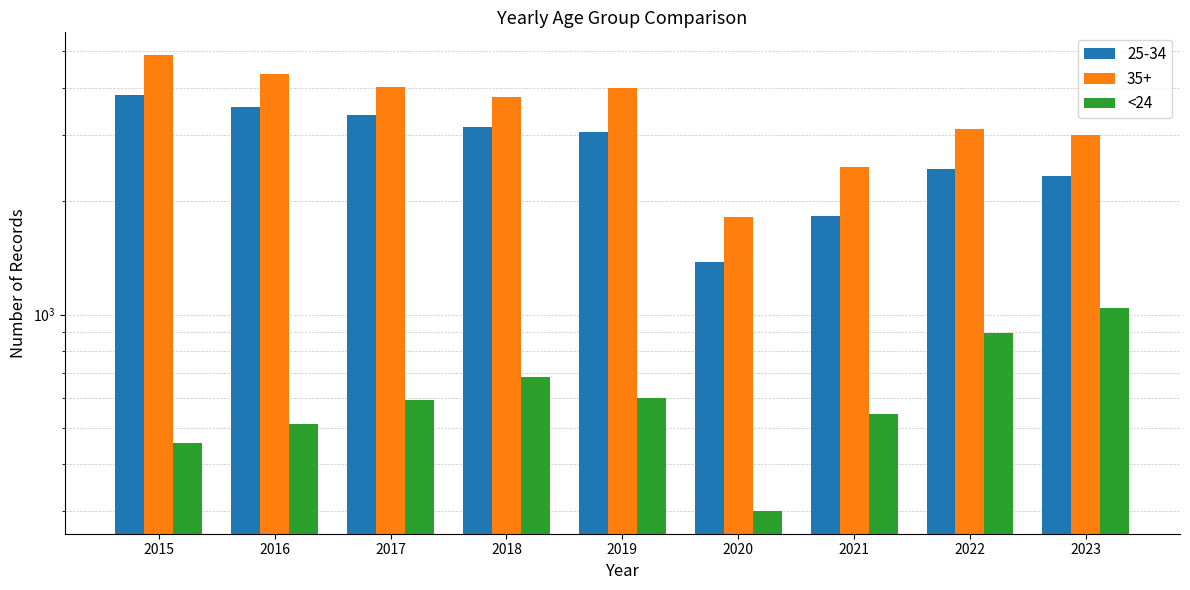

Which label corresponds to the smallest value in the chart?

2020